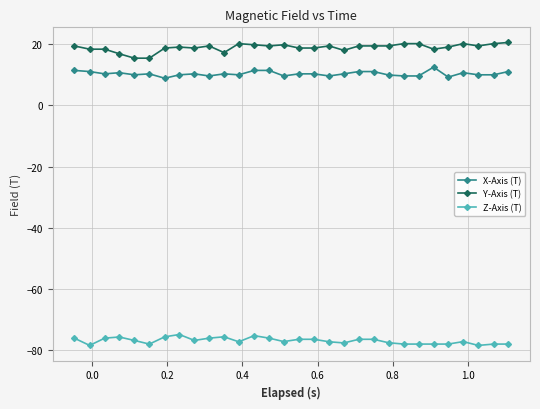

What is the average value of the Z-Axis (T) series?

-76.9